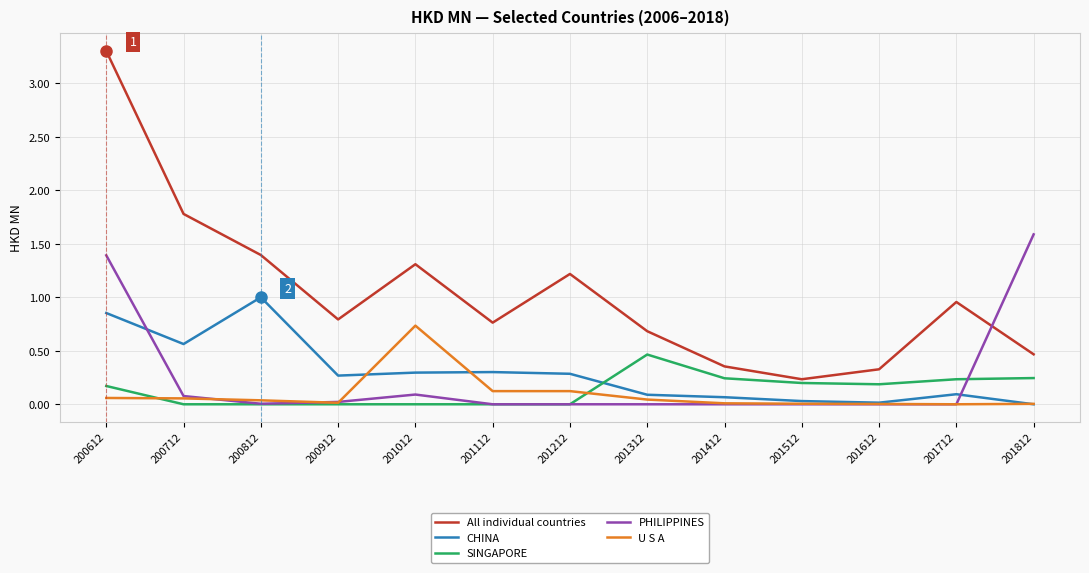

What are all the series names shown in the legend?

All individual countries, CHINA, SINGAPORE, PHILIPPINES, U S A